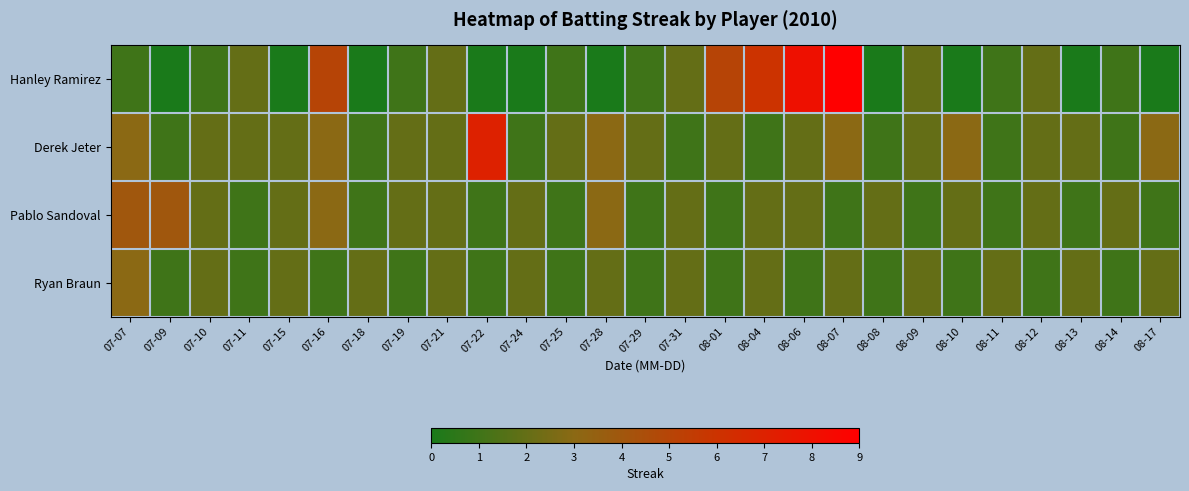

Reading left to right, list all the values displayed in this chart.

Hanley Ramirez: 07-07=1	07-09=0	07-10=1	07-11=2	07-15=0	07-16=5	07-18=0	07-19=1	07-21=2	07-22=0	07-24=0	07-25=1	07-28=0	07-29=1	07-31=2	08-01=5	08-04=6	08-06=8	08-07=9	08-08=0	08-09=2	08-10=0	08-11=1	08-12=2	08-13=0	08-14=1	08-17=0
Derek Jeter: 07-07=3	07-09=1	07-10=2	07-11=2	07-15=2	07-16=3	07-18=1	07-19=2	07-21=2	07-22=7	07-24=1	07-25=2	07-28=3	07-29=2	07-31=1	08-01=2	08-04=1	08-06=2	08-07=3	08-08=1	08-09=2	08-10=3	08-11=1	08-12=2	08-13=2	08-14=1	08-17=3
Pablo Sandoval: 07-07=4	07-09=4	07-10=2	07-11=1	07-15=2	07-16=3	07-18=1	07-19=2	07-21=2	07-22=1	07-24=2	07-25=1	07-28=3	07-29=1	07-31=2	08-01=1	08-04=2	08-06=2	08-07=1	08-08=2	08-09=1	08-10=2	08-11=1	08-12=2	08-13=1	08-14=2	08-17=1
Ryan Braun: 07-07=3	07-09=1	07-10=2	07-11=1	07-15=2	07-16=1	07-18=2	07-19=1	07-21=2	07-22=1	07-24=2	07-25=1	07-28=2	07-29=1	07-31=2	08-01=1	08-04=2	08-06=1	08-07=2	08-08=1	08-09=2	08-10=1	08-11=2	08-12=1	08-13=2	08-14=1	08-17=2